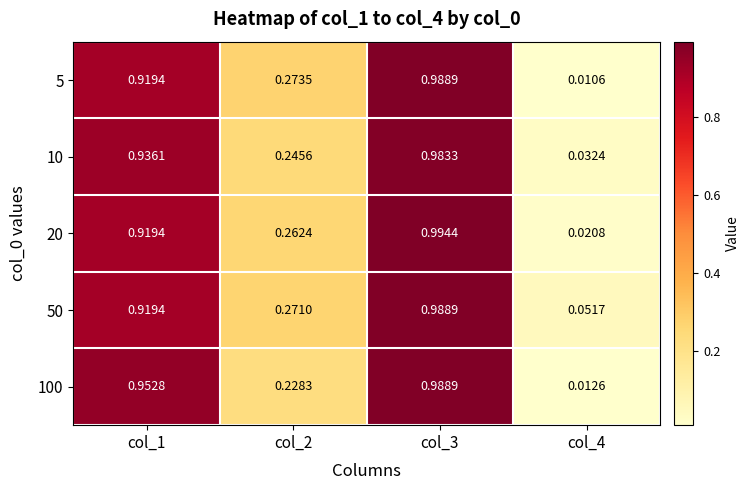

Which label corresponds to the smallest value in the chart?

col_4